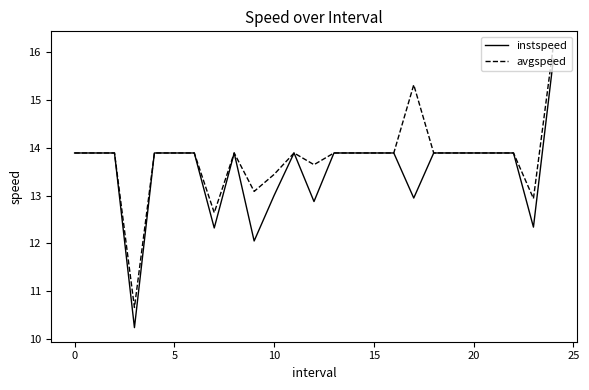

What is the maximum value for instspeed?

15.8